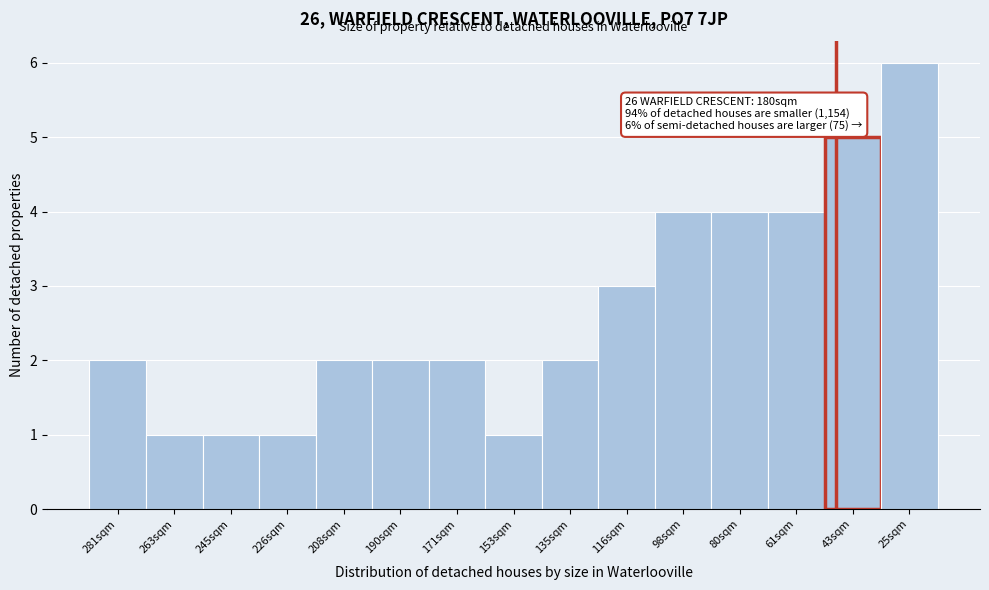

Reading left to right, what are all the values shown in this chart?

281sqm=2	263sqm=1	245sqm=1	226sqm=1	208sqm=2	190sqm=2	171sqm=2	153sqm=1	135sqm=2	116sqm=3	98sqm=4	80sqm=4	61sqm=4	43sqm=5	25sqm=6